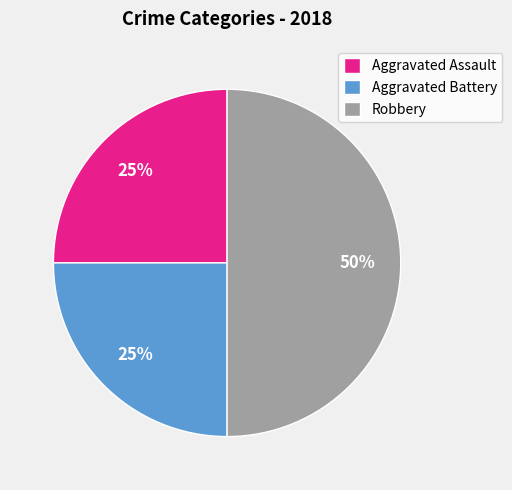

How many segments does this pie chart have?

3